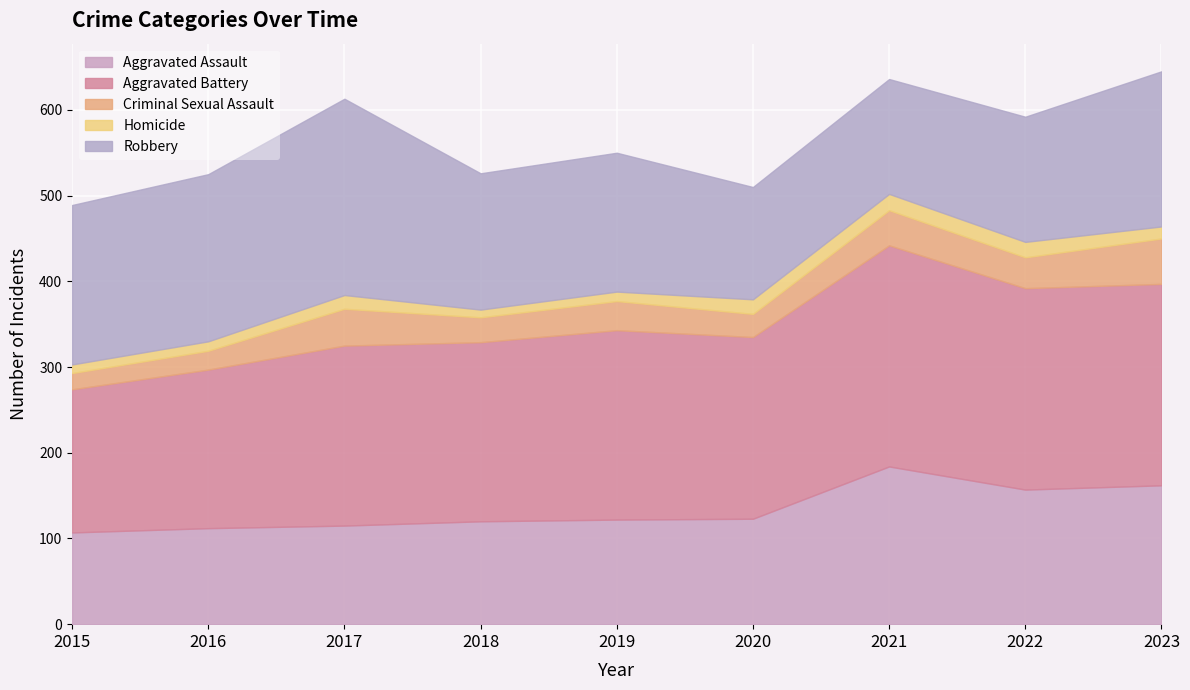

At which category is the sum across all series the highest?

2023